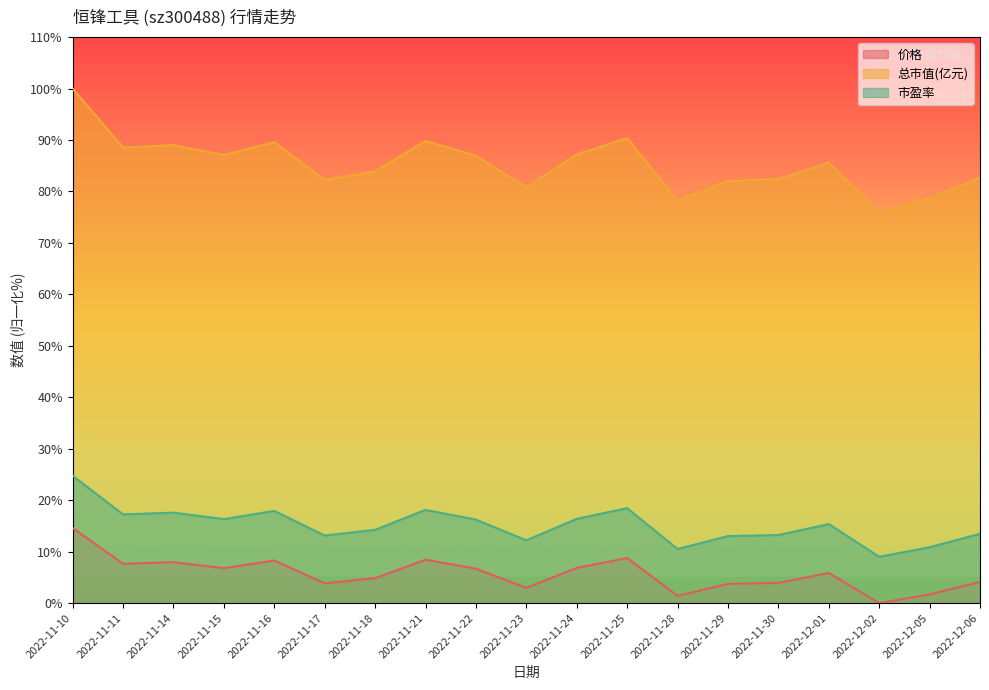

Reading left to right, list all the values displayed in this chart.

价格: 14.6	7.7	7.9	6.8	8.3	3.8	4.8	8.4	6.7	3.0	6.8	8.8	1.4	3.7	3.9	5.9	0.0	1.7	4.1
总市值(亿元): 100.0	88.5	89.0	87.1	89.6	82.2	83.9	89.8	86.9	80.8	87.2	90.4	78.2	82.0	82.4	85.6	75.8	78.6	82.7
市盈率: 24.7	17.2	17.6	16.3	17.9	13.1	14.2	18.1	16.2	12.2	16.4	18.5	10.5	13.0	13.2	15.4	9.0	10.8	13.5